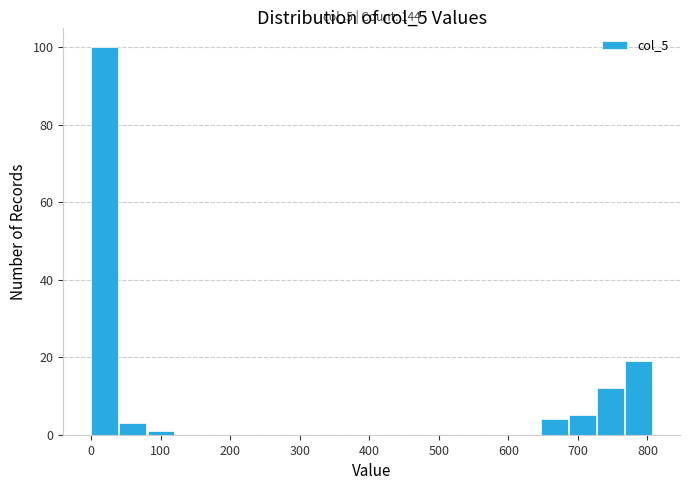

Over which range of the x-axis is the bar tallest?

0 to 40